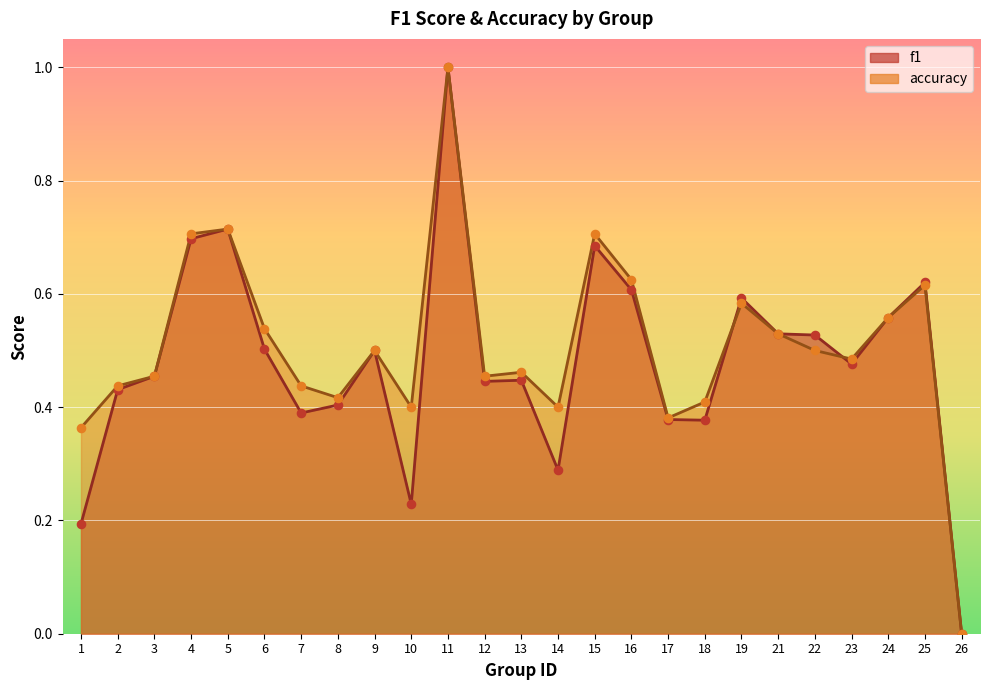

What is the total value across all series at 10?

0.6